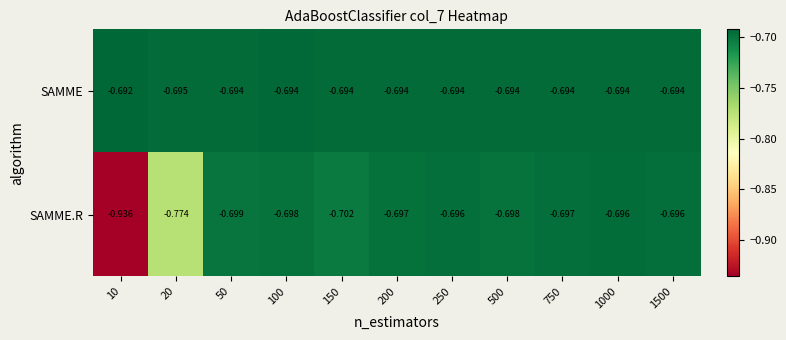

Between 150 and 200, which series saw the biggest shift?

SAMME.R